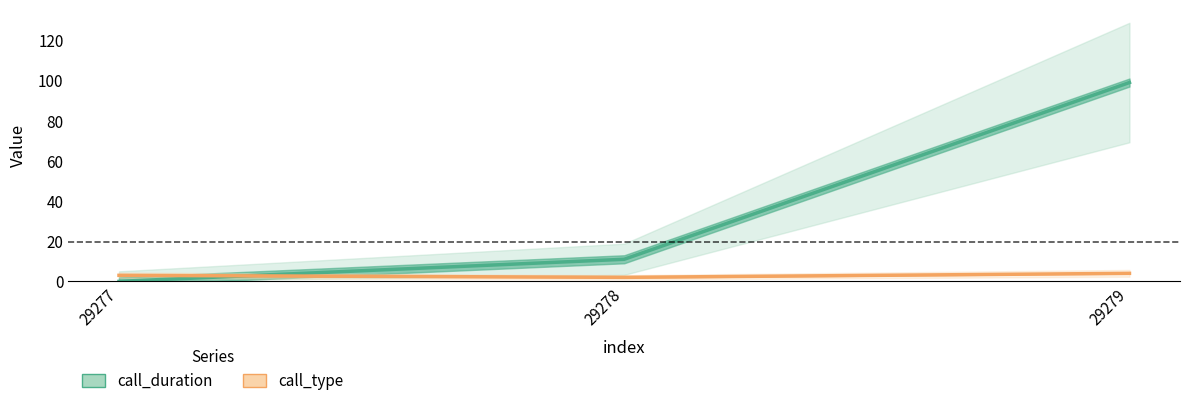

Rank the series by their average value, from highest to lowest.

call_duration, call_type